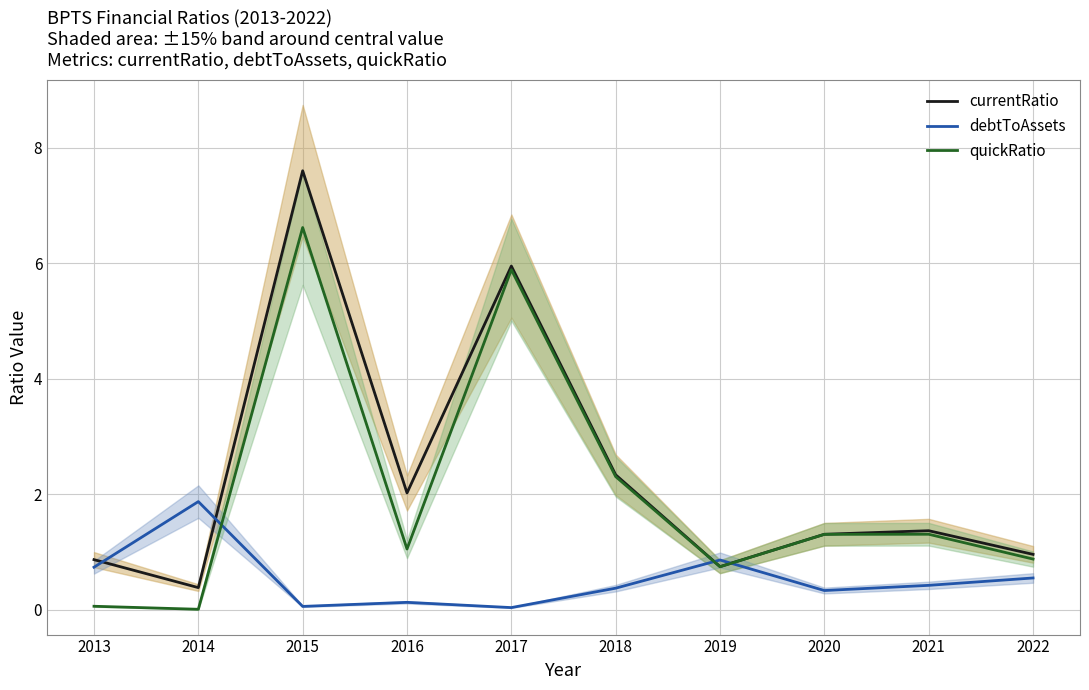

How many interior local valleys does the currentRatio series have?

3